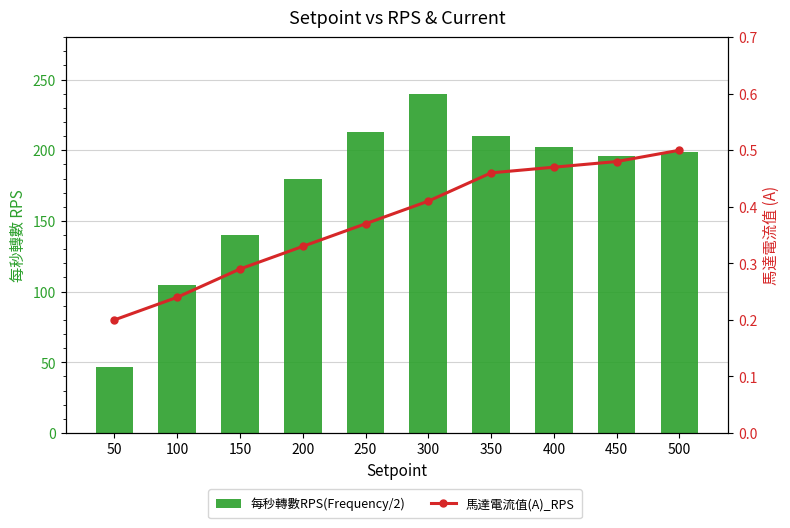

What is the sum of all 每秒轉數RPS(Frequency/2) values?

1732.0